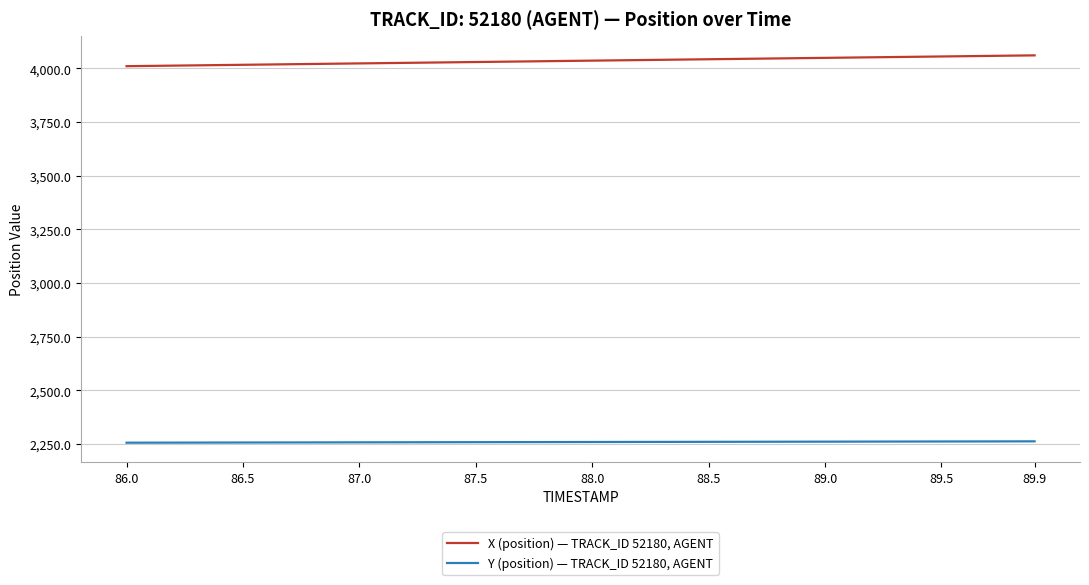

What is the smallest value displayed?

2256.6